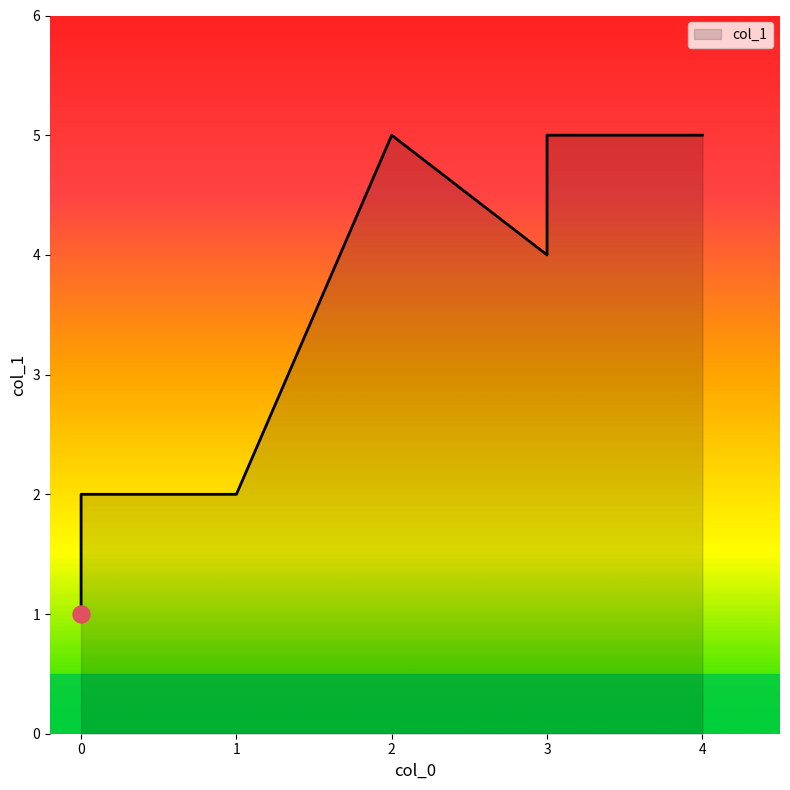

Approximately how many times larger is the value at 4 compared to 1?

2.5